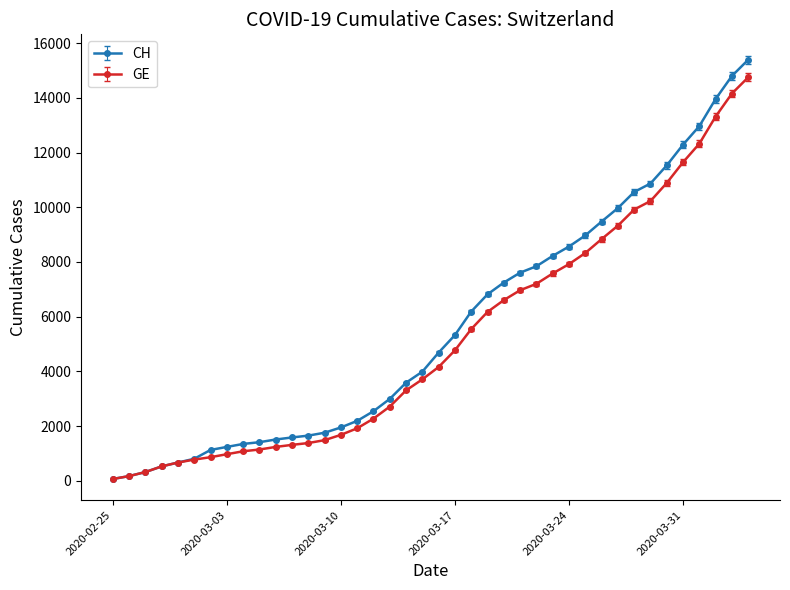

How many data points does each series have?

40